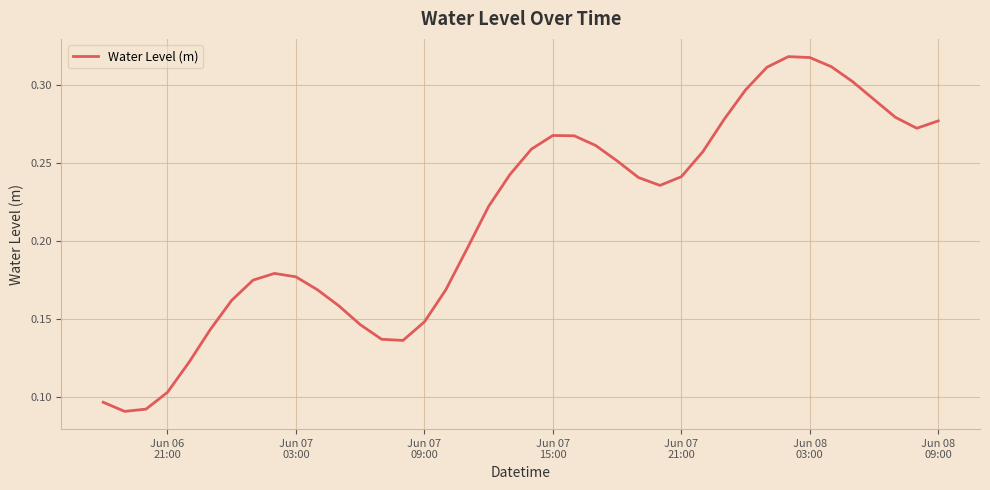

Does the chart have visible grid lines?

Yes